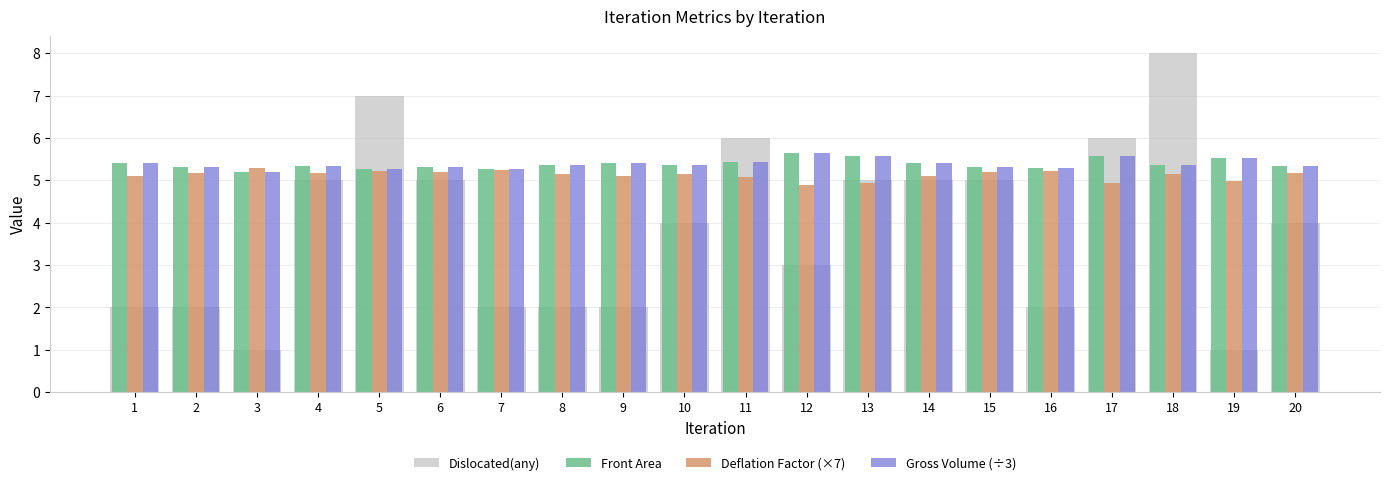

Read the Gross Volume (÷3) value at 11.

5.4